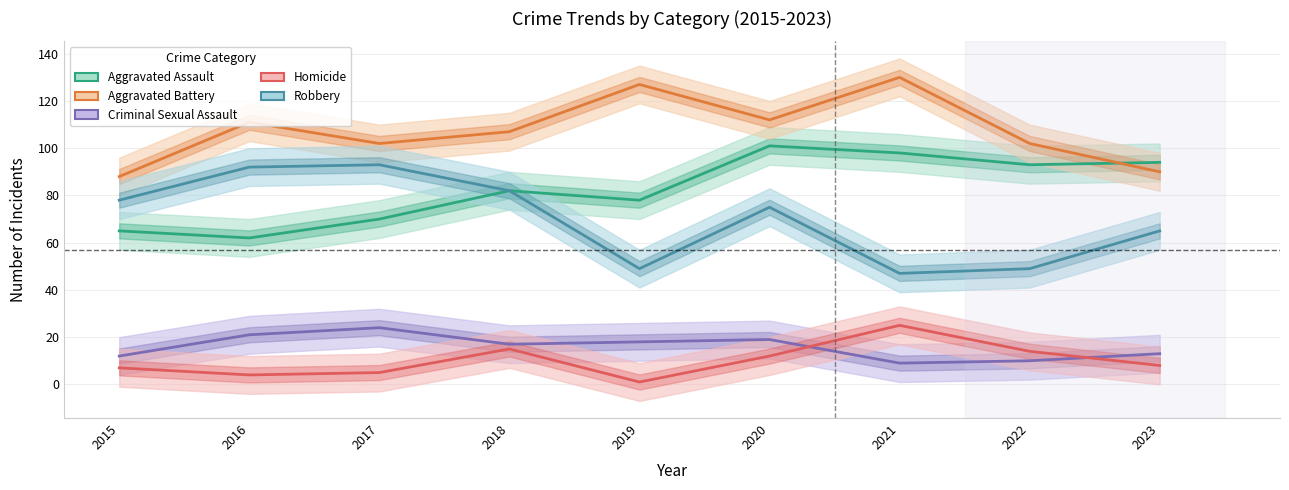

What is the sum of the Criminal Sexual Assault values at 2020 and 2017?

43